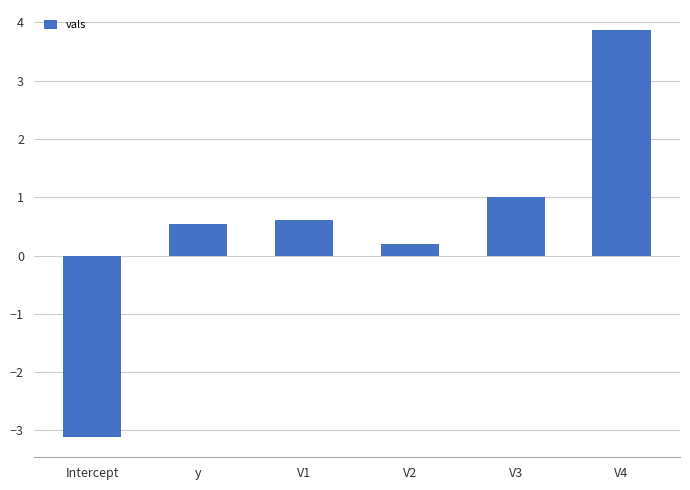

How many bars are there in total?

6